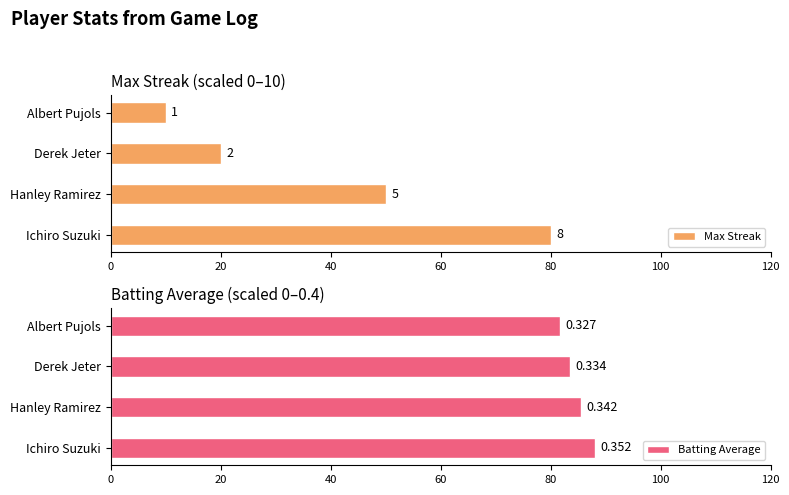

Rank the series by their average value, from highest to lowest.

Batting Average, Max Streak